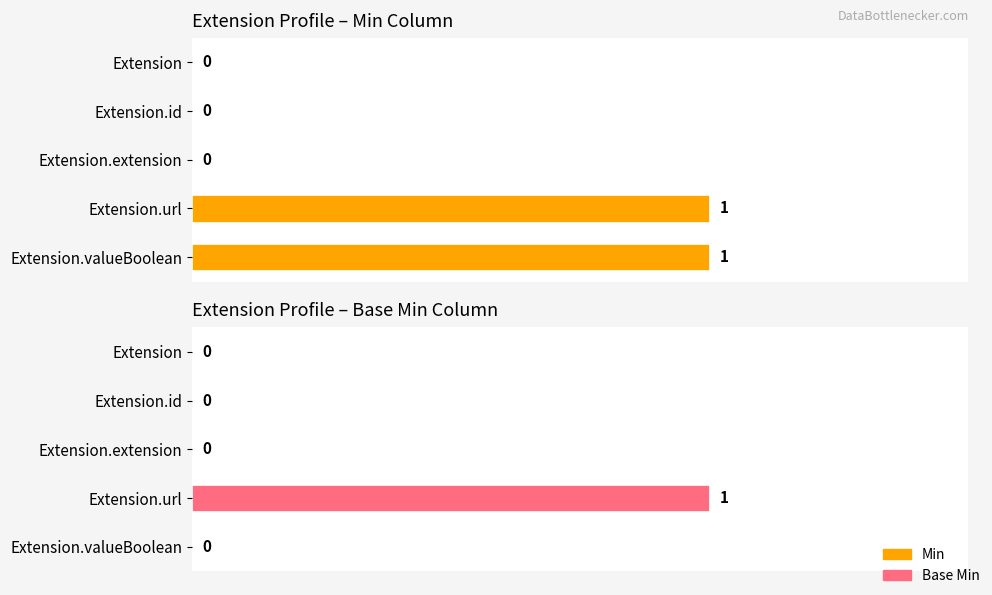

Which series has the largest total across all categories?

Min